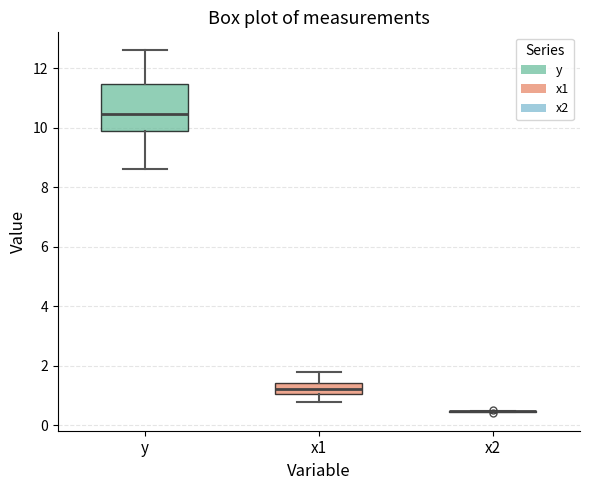

Reading left to right, transcribe this box plot: for each box, give where its median line is, the range the box spans, and where its two whiskers end, as read against the y-axis. The values are not printed on the chart, so give them approximately, as read against the axis.

y: median 10.4, box 9.8 to 11.4, whiskers 8.6 to 12.6
x1: median 1.2, box 1.0 to 1.4, whiskers 0.8 to 1.8
x2: box collapsed to a line at 0.4, whiskers 0.4 to 0.4